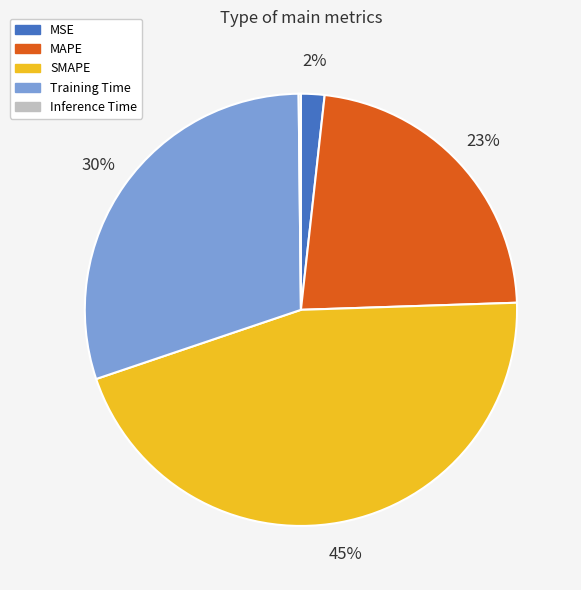

To the nearest percent, what percentage of the pie is MAPE?

23%